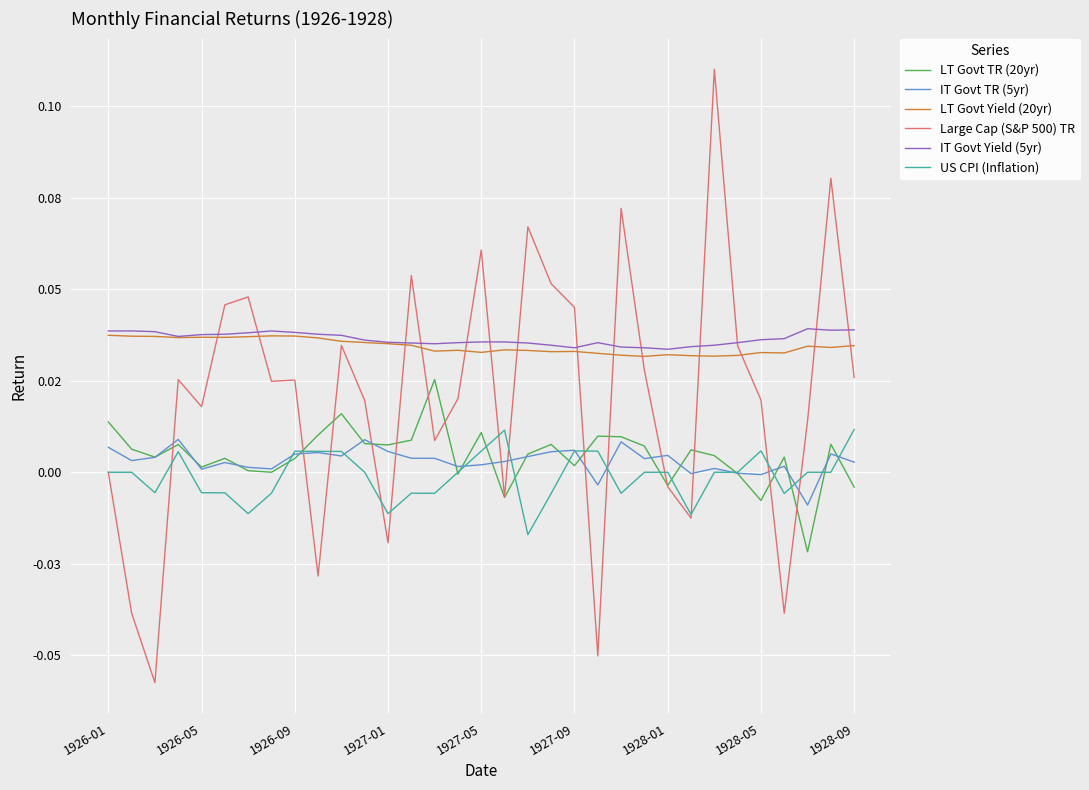

What are all the series names shown in the legend?

LT Govt TR (20yr), IT Govt TR (5yr), LT Govt Yield (20yr), Large Cap (S&P 500) TR, IT Govt Yield (5yr), US CPI (Inflation)